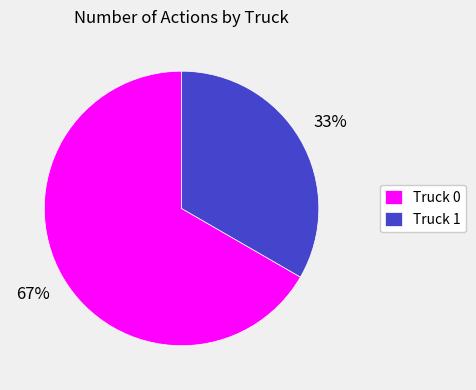

Which category has the biggest portion of the pie?

Truck 0